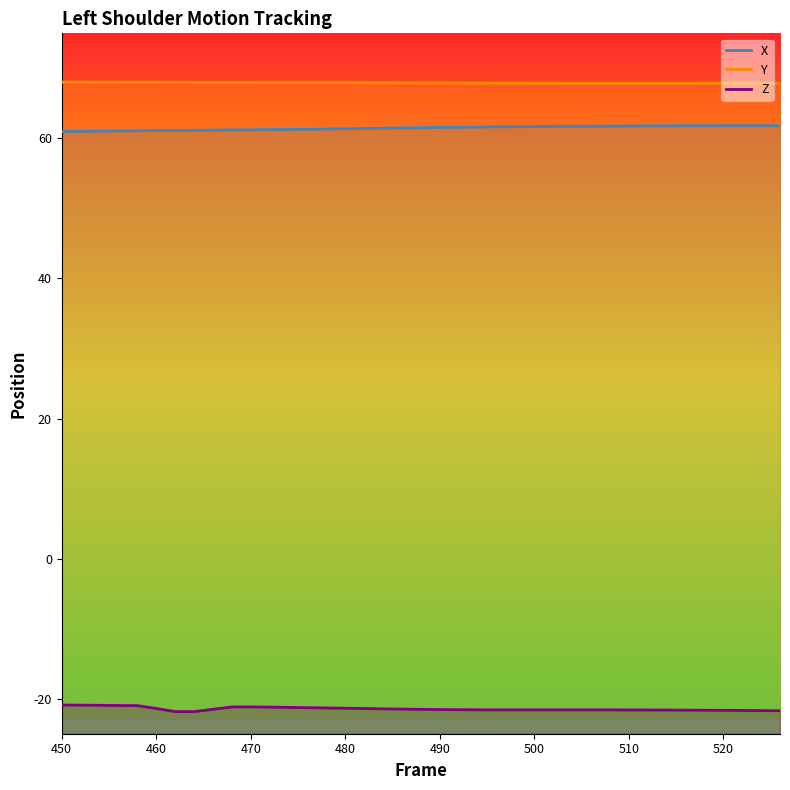

Which series has the largest total across all categories?

Y